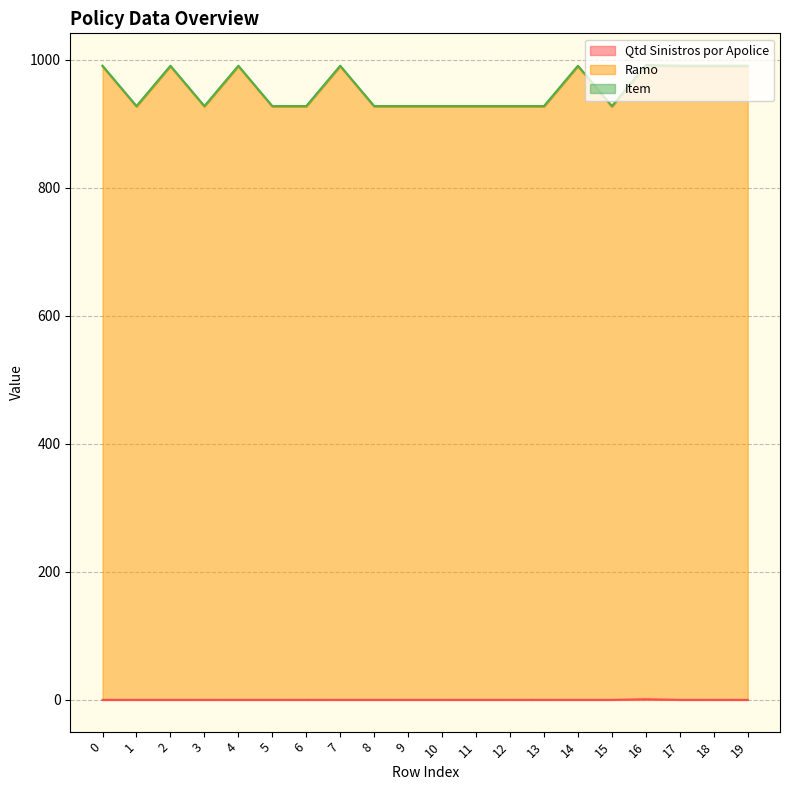

Which series changed the most between 8 and 18?

Ramo